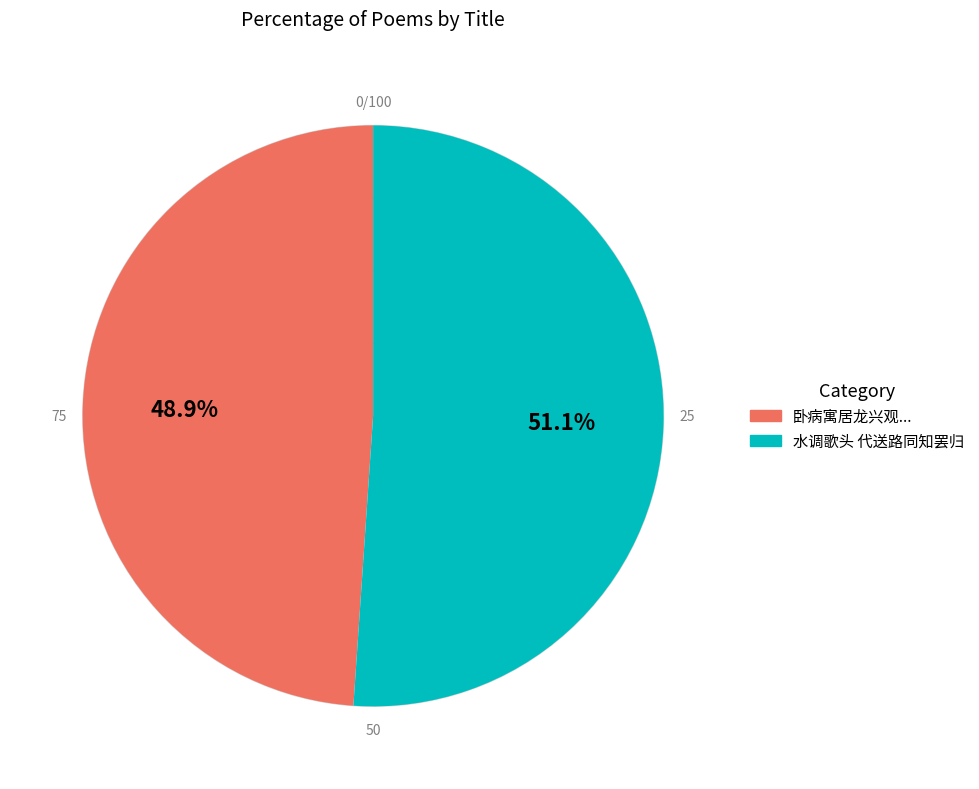

Count the number of slices in the pie.

2